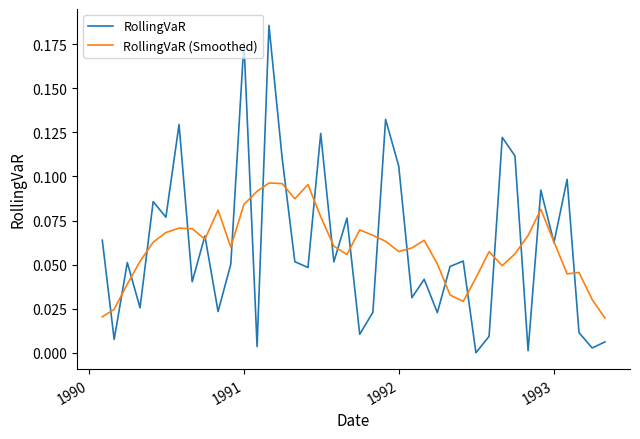

Which series ends up on top after the final intersection of RollingVaR (Smoothed) and RollingVaR?

RollingVaR (Smoothed)